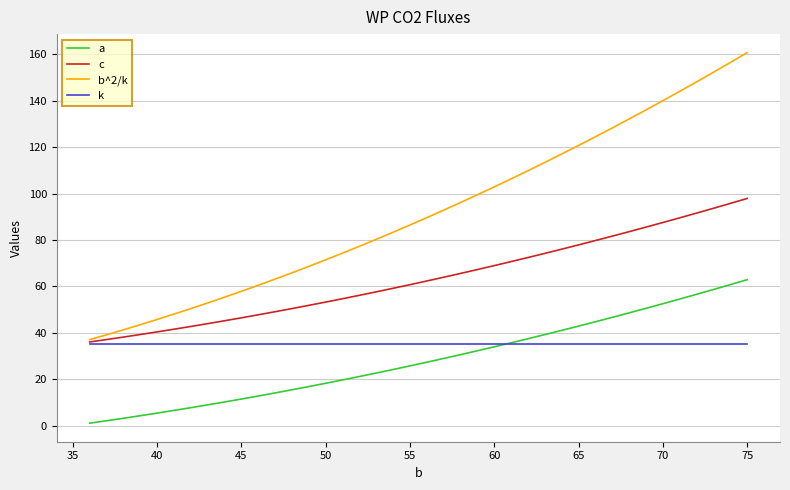

List the series in order of their peak value, lowest first.

k, a, c, b^2/k